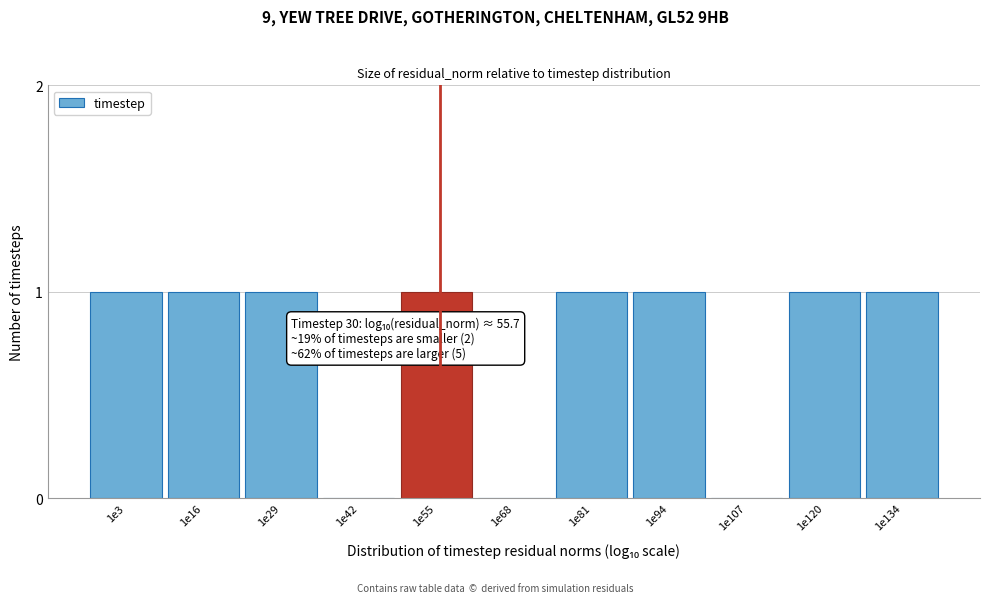

Reading left to right, extract all data points from this chart.

1e3=1	1e16=1	1e29=1	1e42=0	1e55=1	1e68=0	1e81=1	1e94=1	1e107=0	1e120=1	1e134=1